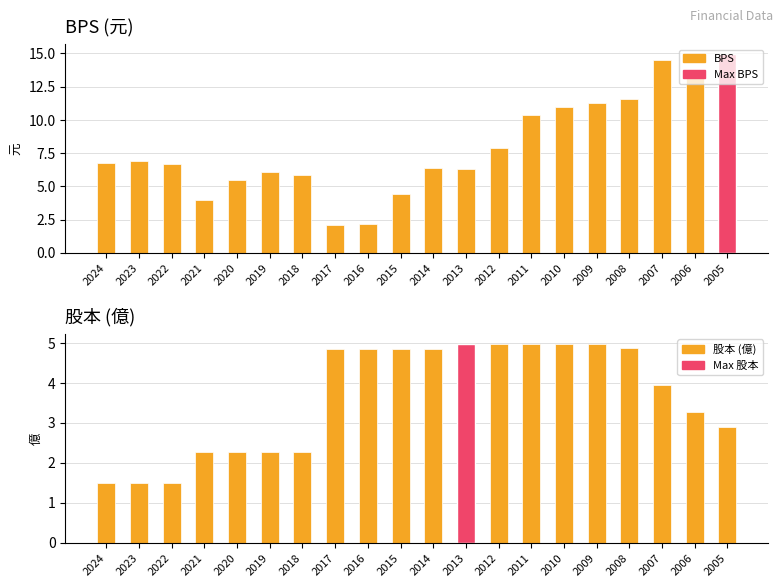

At which label is BPS (元) closest to 8?

2012